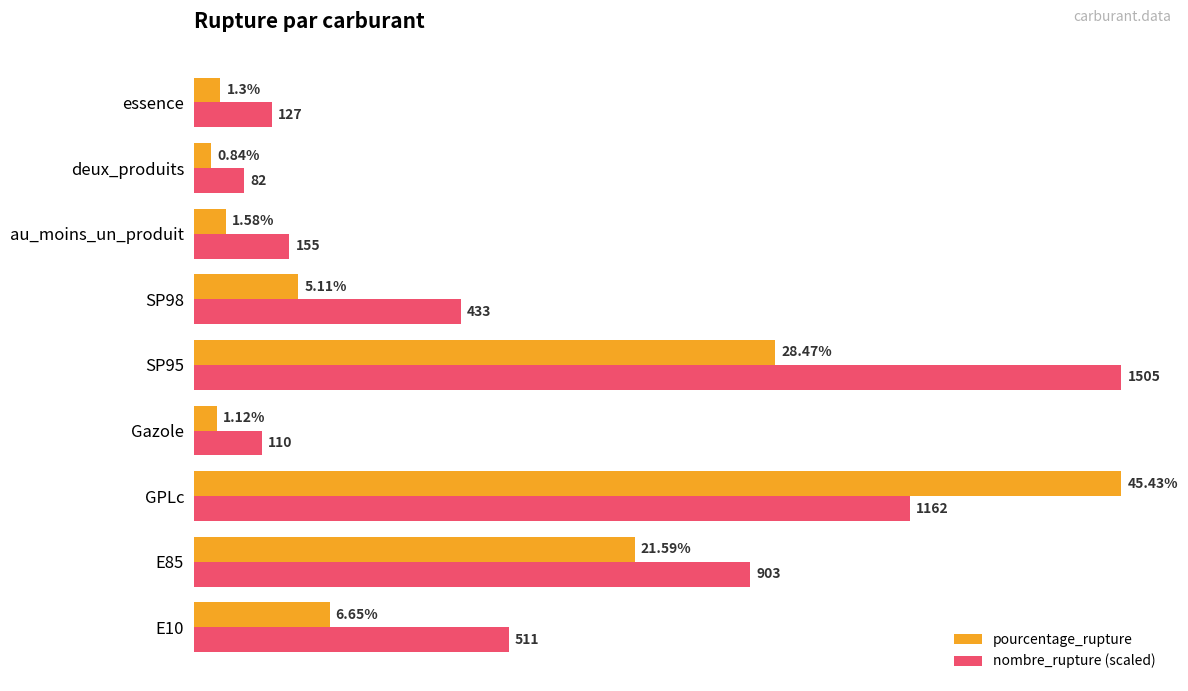

Which series has the largest range (max minus min)?

pourcentage_rupture